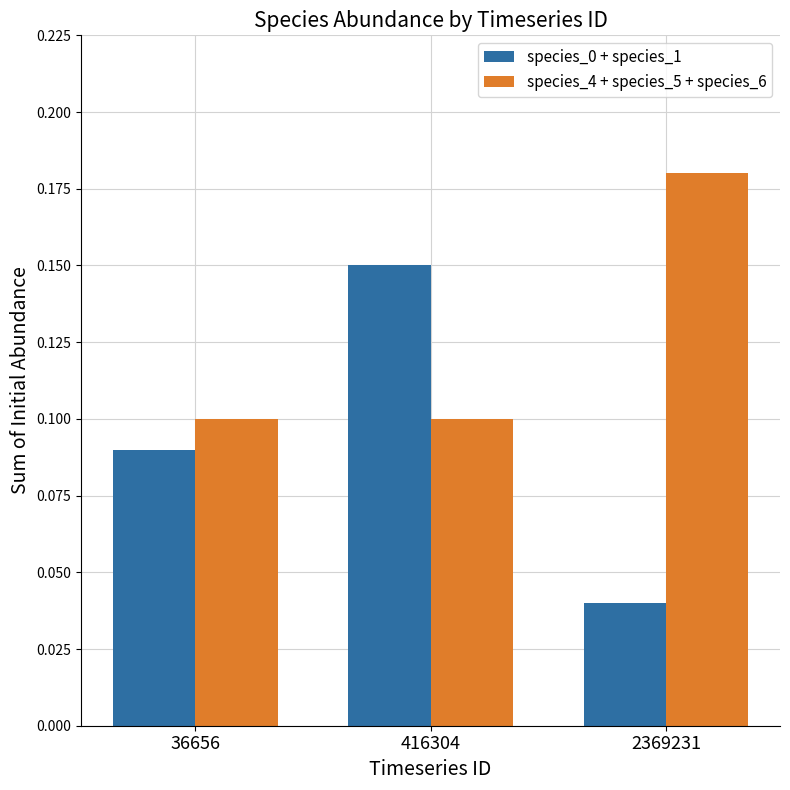

Are the bars horizontal?

No